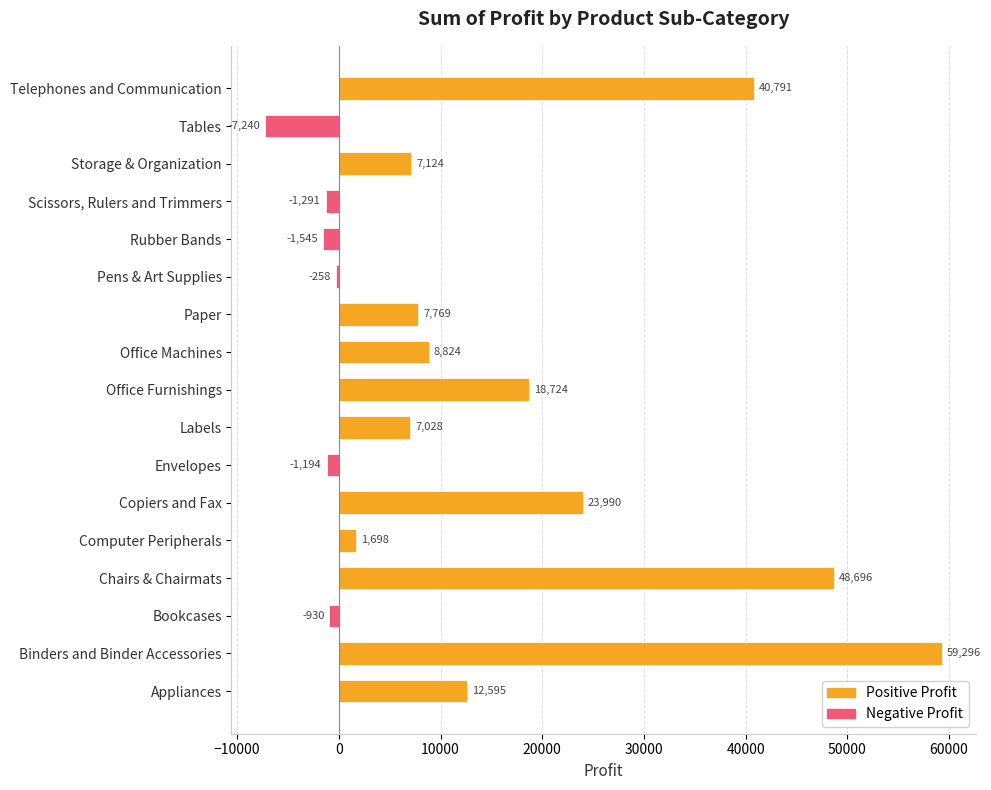

How many categories are shown in the chart?

17